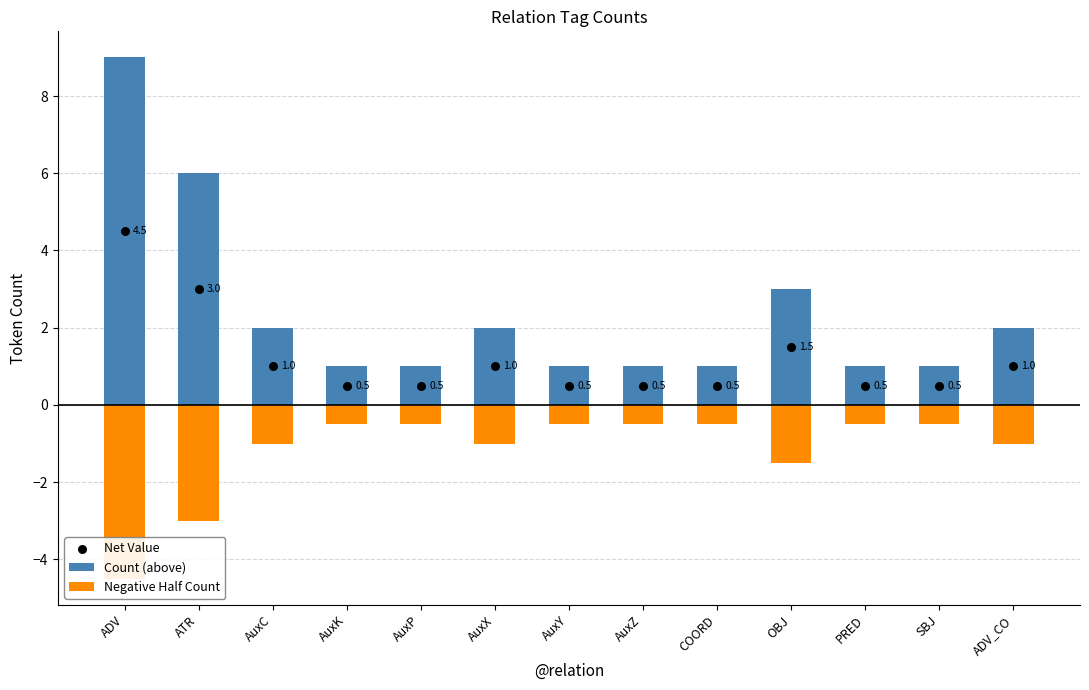

Which series contains the highest Y value?

Count (above)